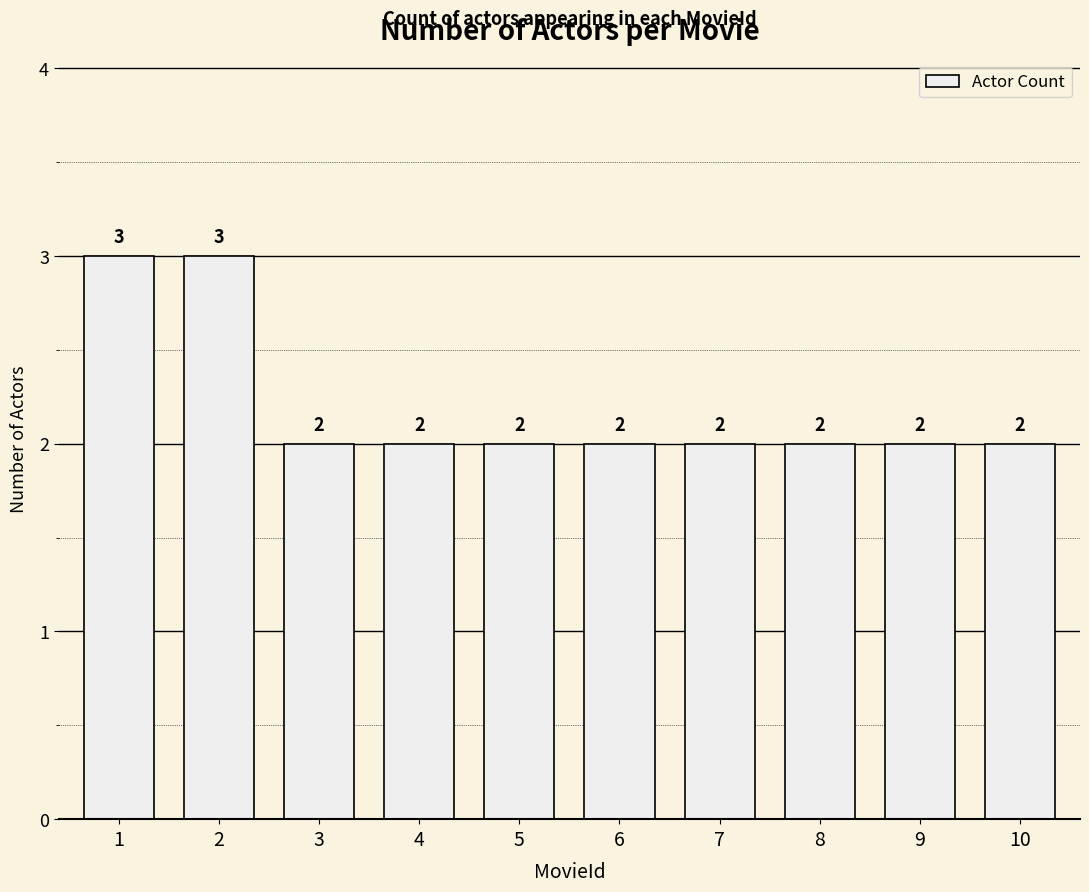

What is the change in value from 2 to 5?

-1